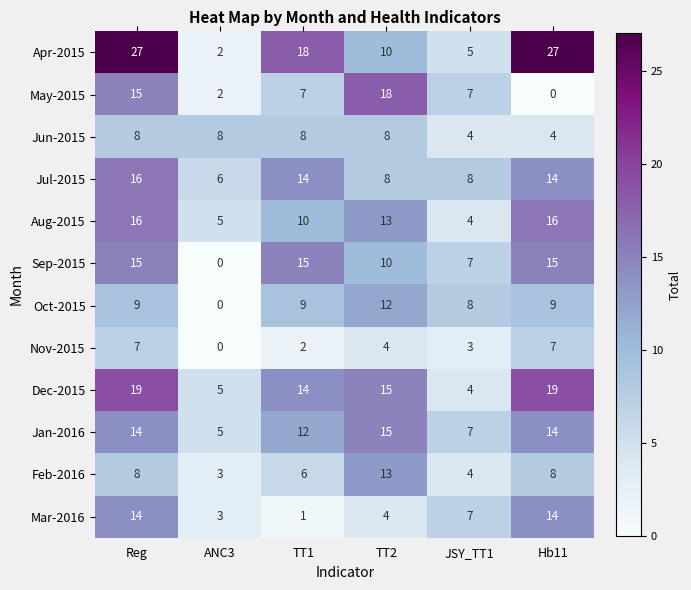

What is the total value across all series at JSY_TT1?

68